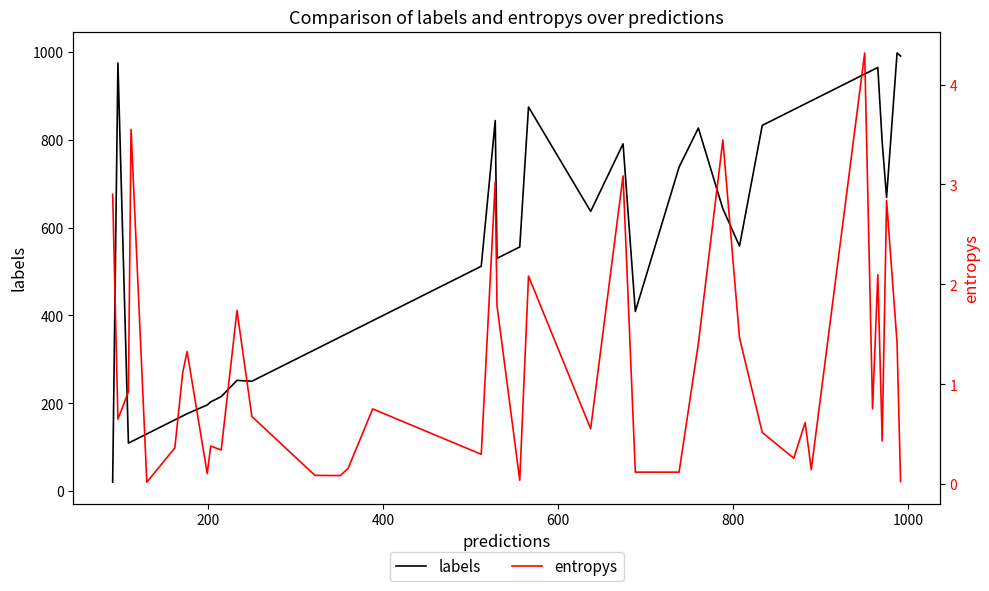

True or false: labels and entropys intersect in this chart.

False